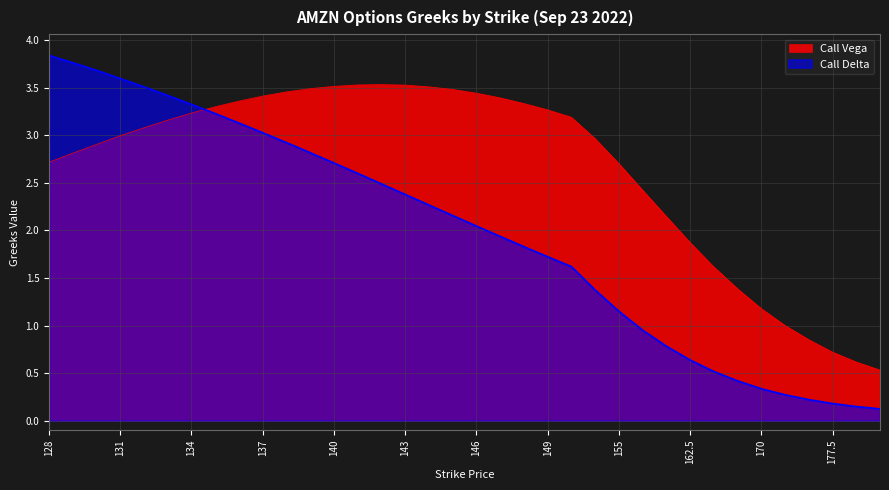

What is the difference between the second highest and second lowest values in the Call Vega series?

2.9